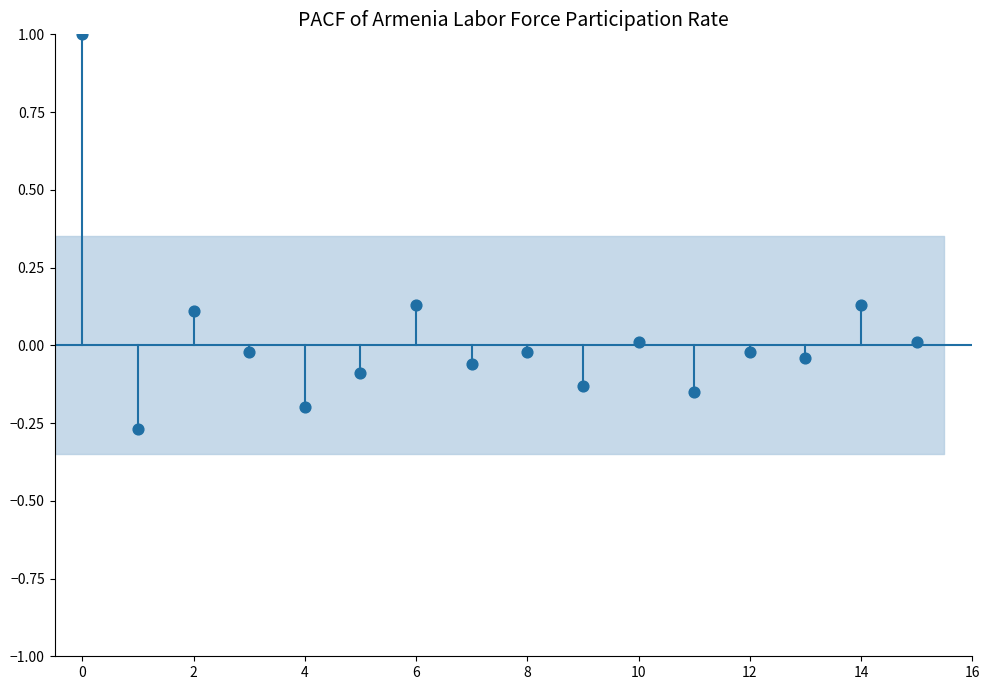

What is the range of Y values (max minus min)?

1.3